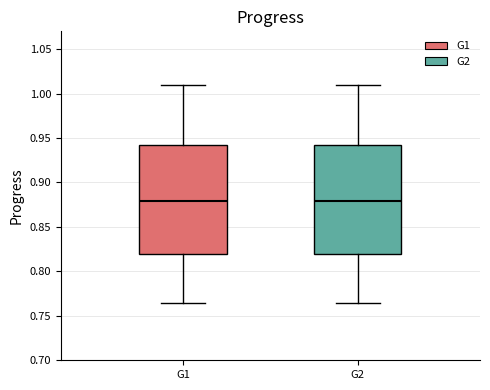

Where is the upper edge of the box for G1 on the y-axis? The values are not printed on the chart, so give them approximately, as read against the axis.

0.940